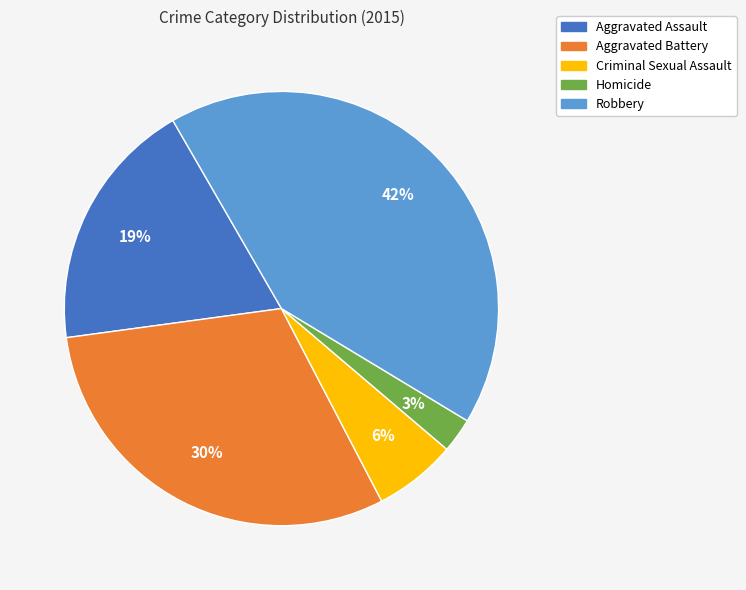

Is Aggravated Assault the majority of the pie?

No